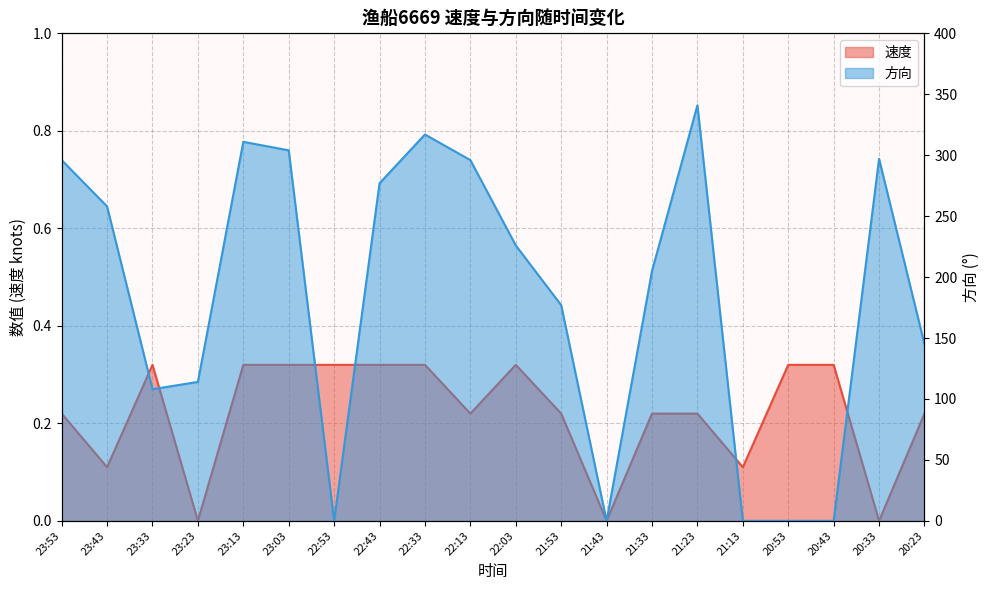

Read the 方向 value at 20:33.

297.0